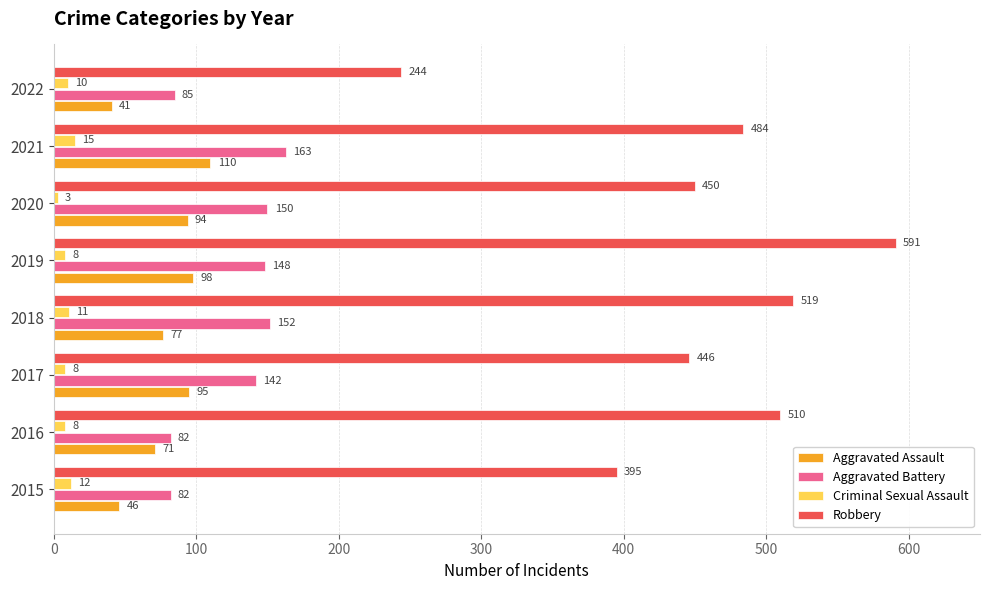

The value of Robbery at 2019 is 958. True or false?

False